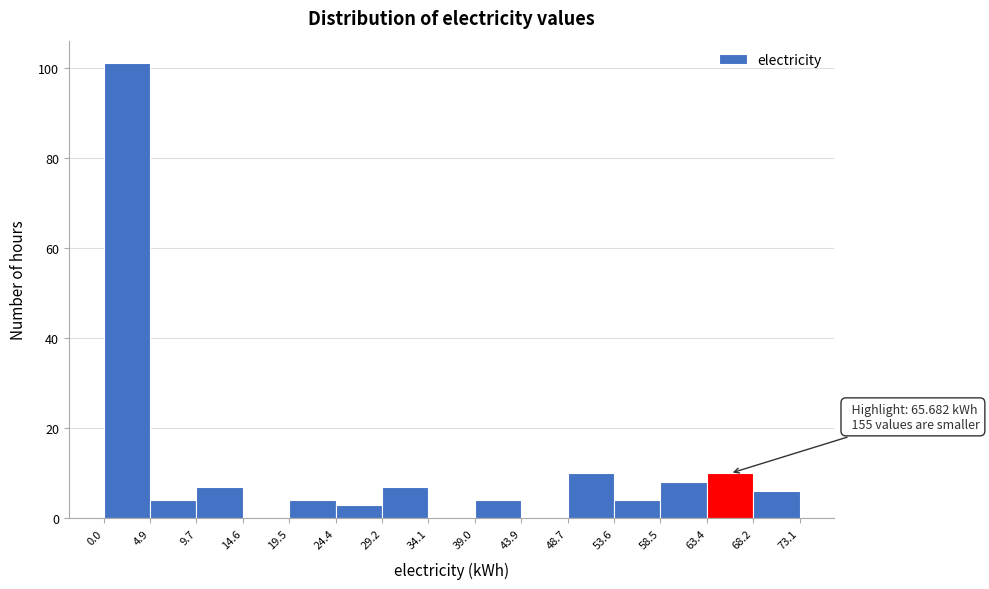

Which range on the x-axis has the tallest bar?

0.0 to 4.9